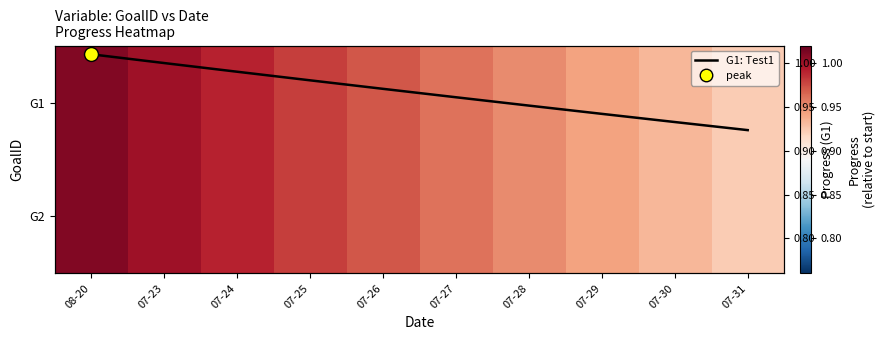

What is the difference between the maximum and minimum values in the G1: Test1 series?

0.1